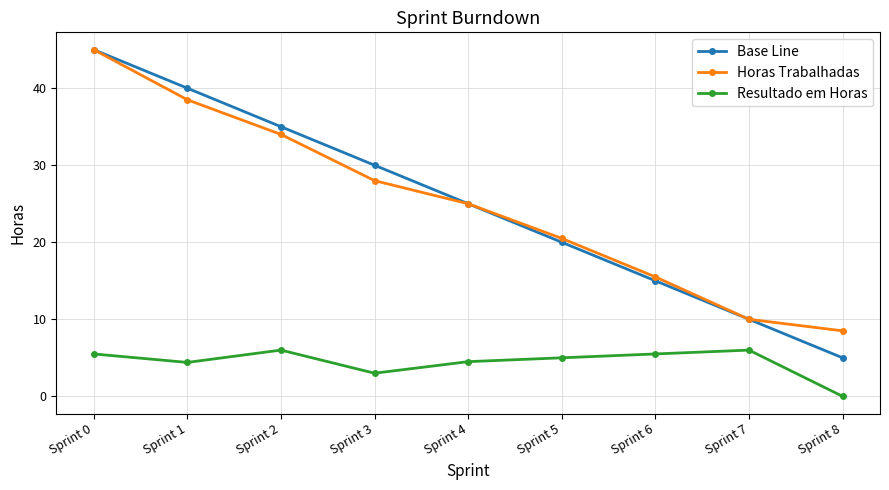

Which series has the largest range (max minus min)?

Base Line